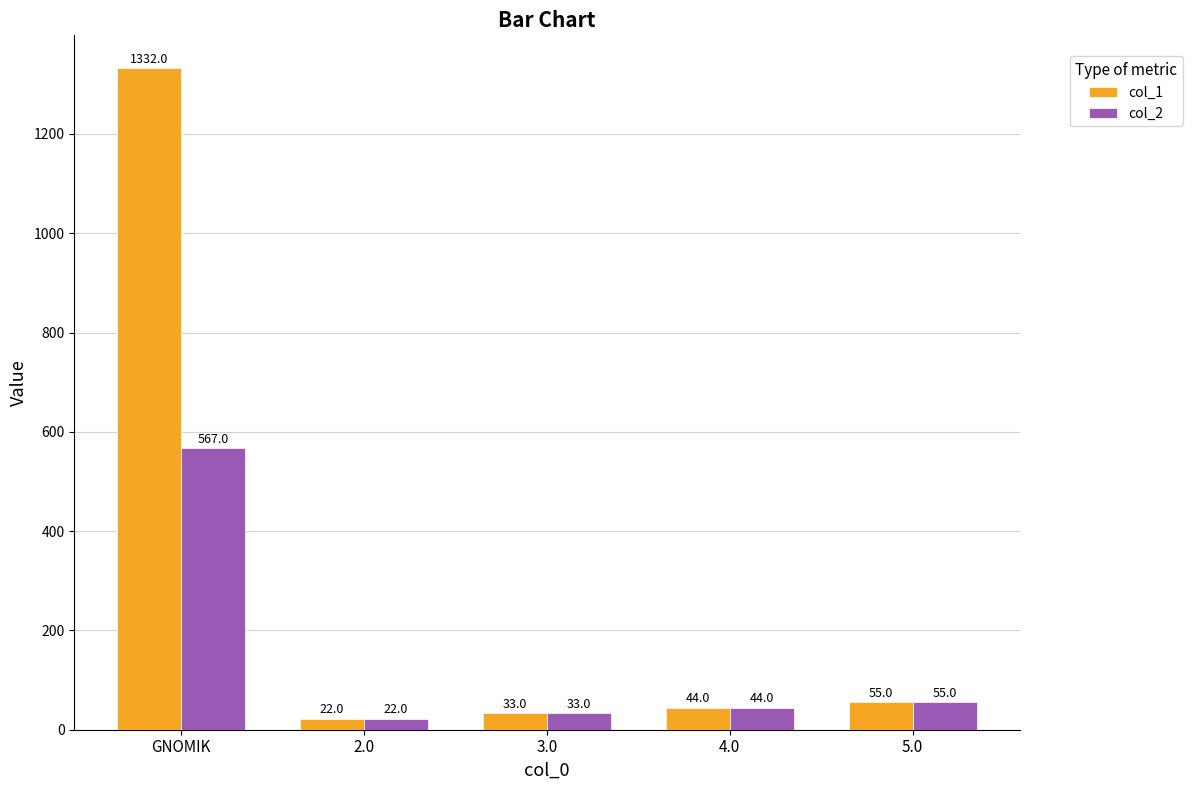

Is it true that col_2 equals 812 at GNOMIK?

False